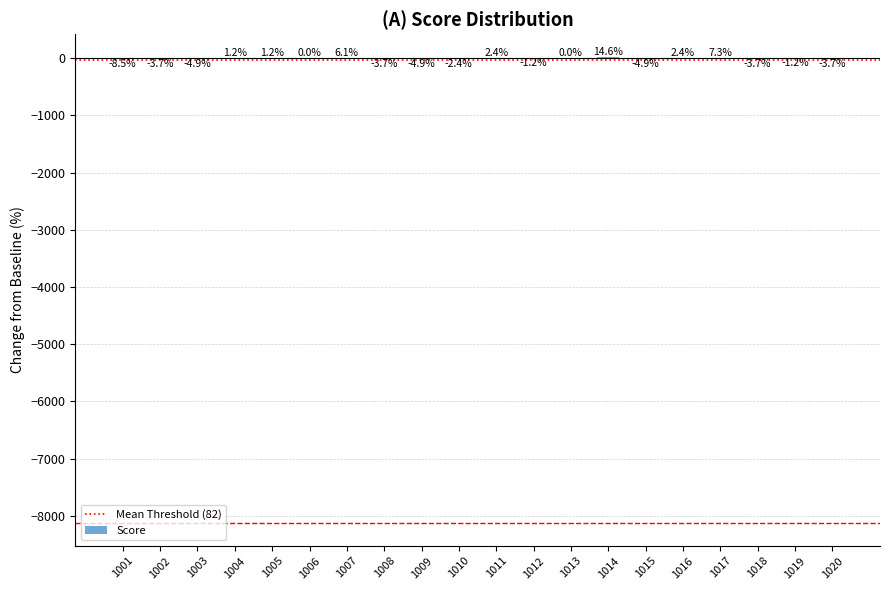

Which category has the highest value across all series?

1014